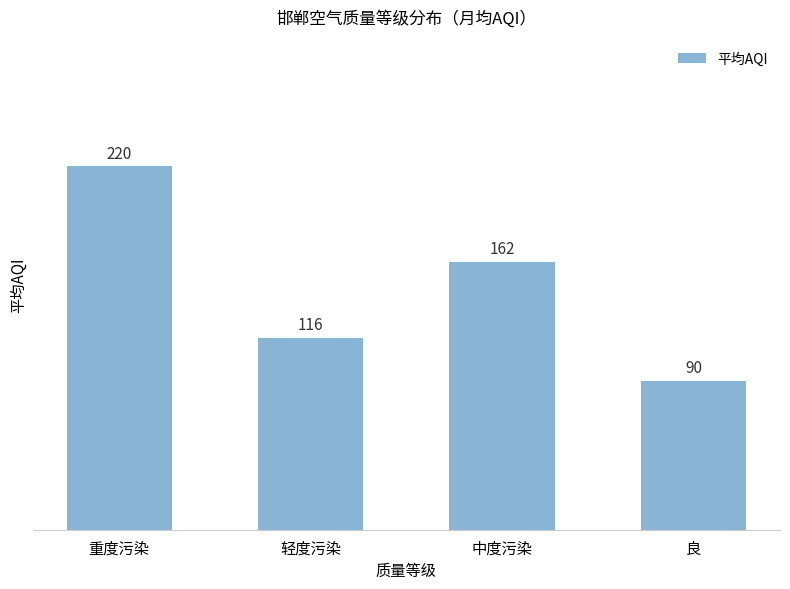

Is it true that the value at 中度污染 is 162?

True